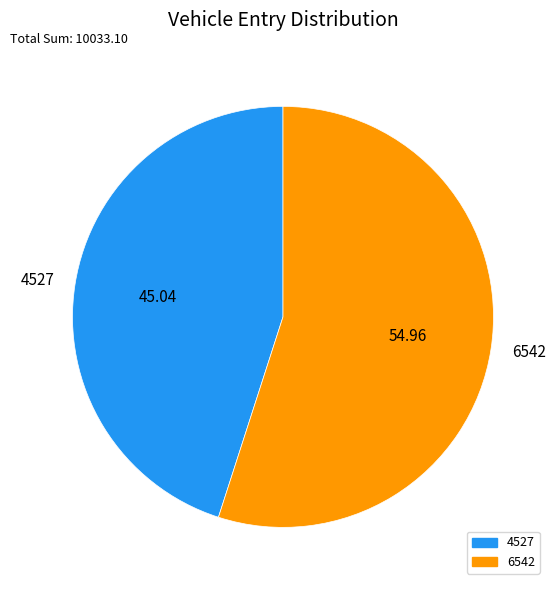

What is the majority slice?

6542